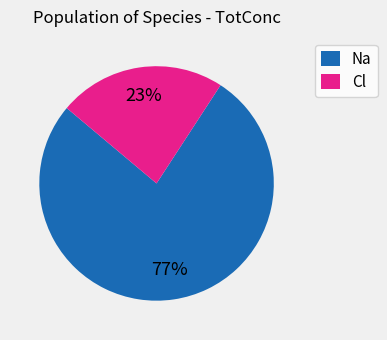

Combined, do Cl and Na account for over 50%?

Yes